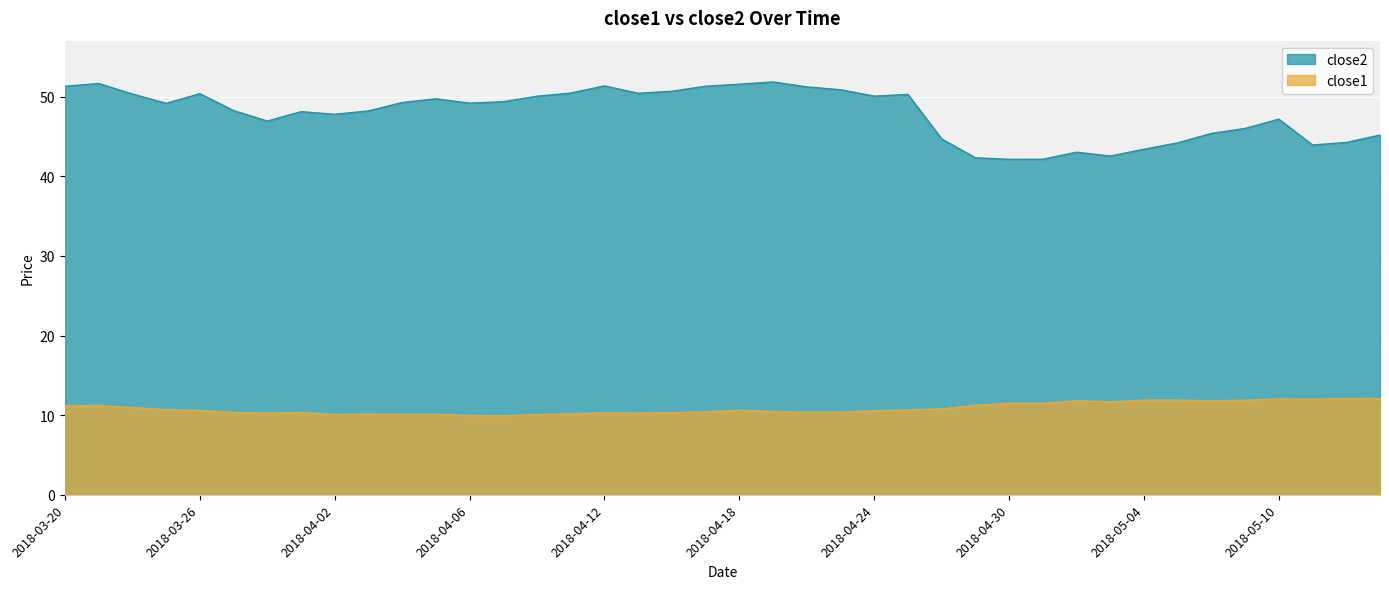

Reading right to left, transcribe all the data shown in this chart.

close2: 2018-05-15=45.2	2018-05-14=44.3	2018-05-11=43.9	2018-05-10=47.2	2018-05-09=46.0	2018-05-08=45.4	2018-05-07=44.2	2018-05-04=43.4	2018-05-03=42.6	2018-05-02=43.0	2018-05-01=42.2	2018-04-30=42.1	2018-04-27=42.3	2018-04-26=44.7	2018-04-25=50.3	2018-04-24=50.1	2018-04-23=50.9	2018-04-20=51.2	2018-04-19=51.9	2018-04-18=51.6	2018-04-17=51.3	2018-04-16=50.7	2018-04-13=50.5	2018-04-12=51.4	2018-04-11=50.5	2018-04-10=50.1	2018-04-09=49.4	2018-04-06=49.2	2018-04-05=49.8	2018-04-04=49.3	2018-04-03=48.2	2018-04-02=47.8	2018-03-29=48.1	2018-03-28=47.0	2018-03-27=48.3	2018-03-26=50.4	2018-03-23=49.2	2018-03-22=50.4	2018-03-21=51.7	2018-03-20=51.3
close1: 2018-05-15=12.1	2018-05-14=12.1	2018-05-11=12.0	2018-05-10=12.1	2018-05-09=11.9	2018-05-08=11.8	2018-05-07=11.9	2018-05-04=11.9	2018-05-03=11.7	2018-05-02=11.8	2018-05-01=11.5	2018-04-30=11.5	2018-04-27=11.2	2018-04-26=10.8	2018-04-25=10.7	2018-04-24=10.6	2018-04-23=10.4	2018-04-20=10.4	2018-04-19=10.5	2018-04-18=10.6	2018-04-17=10.4	2018-04-16=10.3	2018-04-13=10.3	2018-04-12=10.3	2018-04-11=10.2	2018-04-10=10.1	2018-04-09=9.9	2018-04-06=10.0	2018-04-05=10.1	2018-04-04=10.1	2018-04-03=10.1	2018-04-02=10.1	2018-03-29=10.4	2018-03-28=10.3	2018-03-27=10.4	2018-03-26=10.6	2018-03-23=10.7	2018-03-22=11.0	2018-03-21=11.2	2018-03-20=11.2